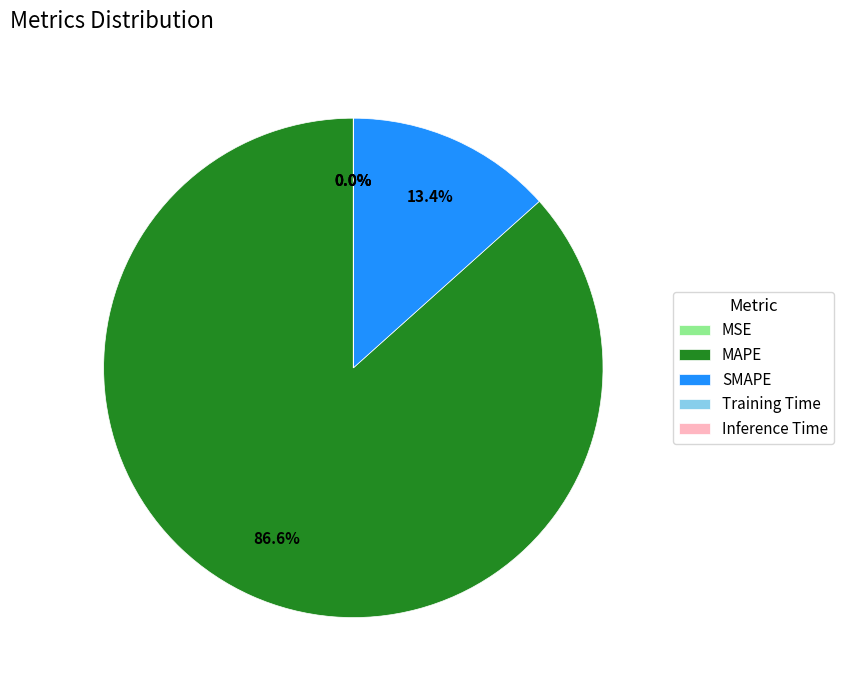

Do MAPE and SMAPE together represent more than half of the pie?

Yes